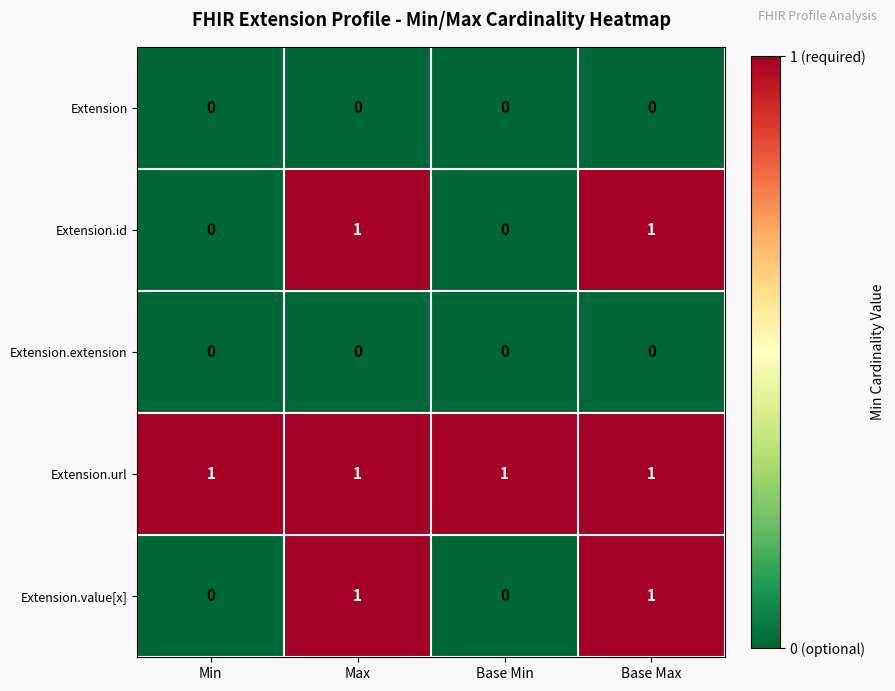

Count the number of categories in the chart.

4